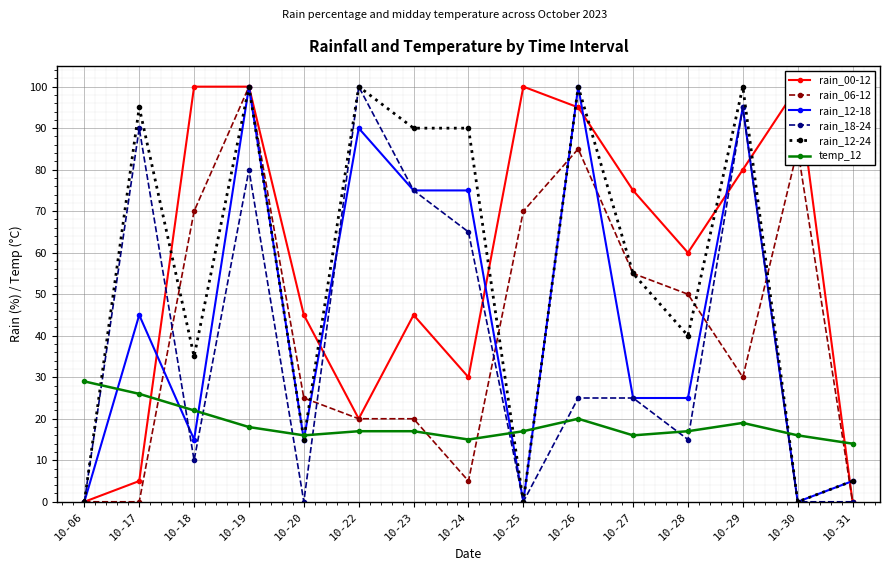

At which category does the chart reach its peak across all series?

10-18